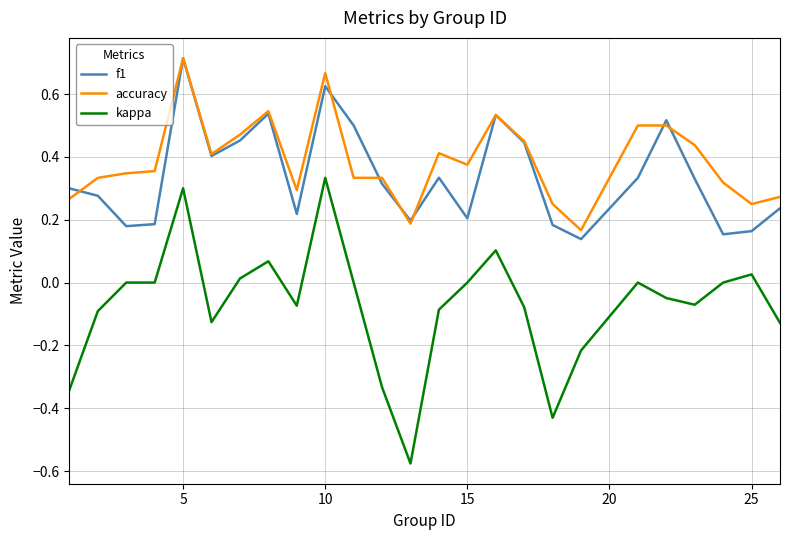

True or false: f1 and kappa cross at least once.

False